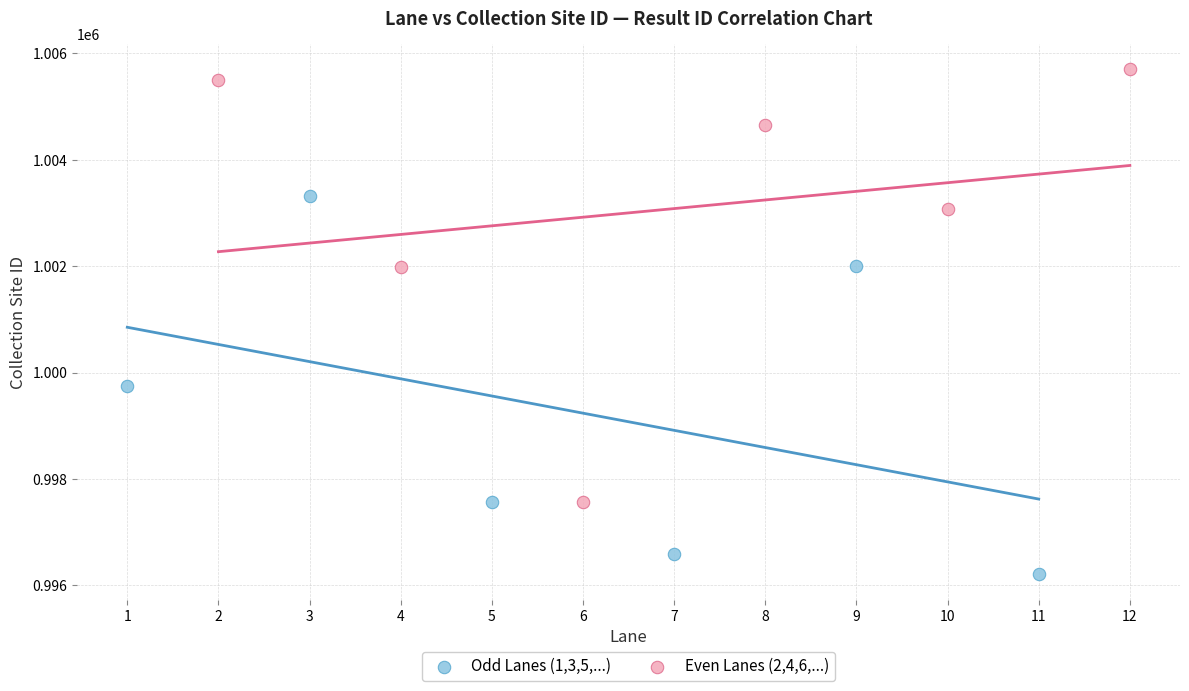

What are all the series names shown in the legend?

Odd Lanes (1,3,5,...), Even Lanes (2,4,6,...)